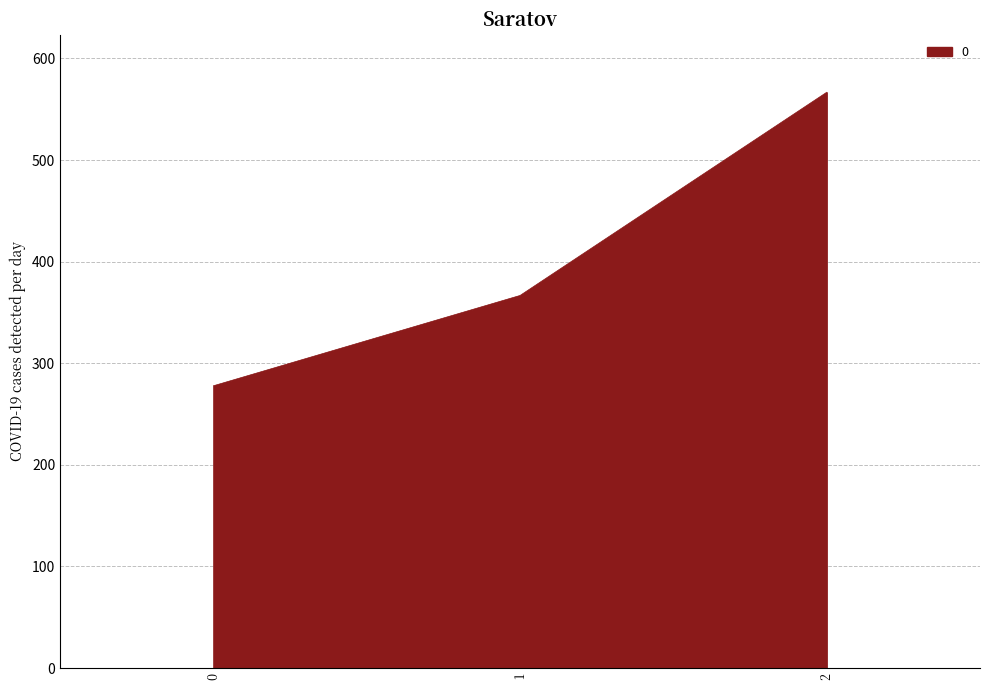

The value at 1 is 233.1. True or false?

False